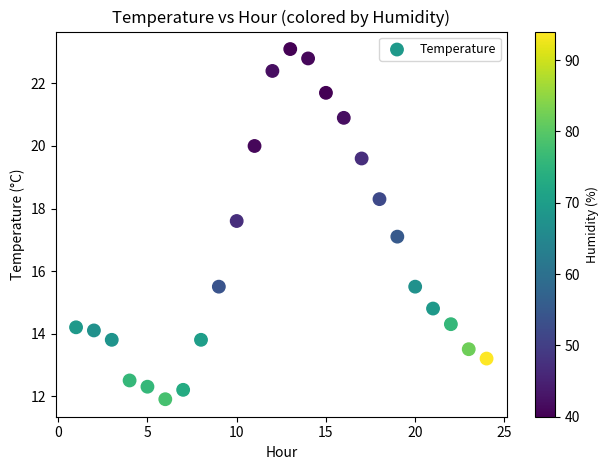

What is the range of X values (max minus min)?

23.0